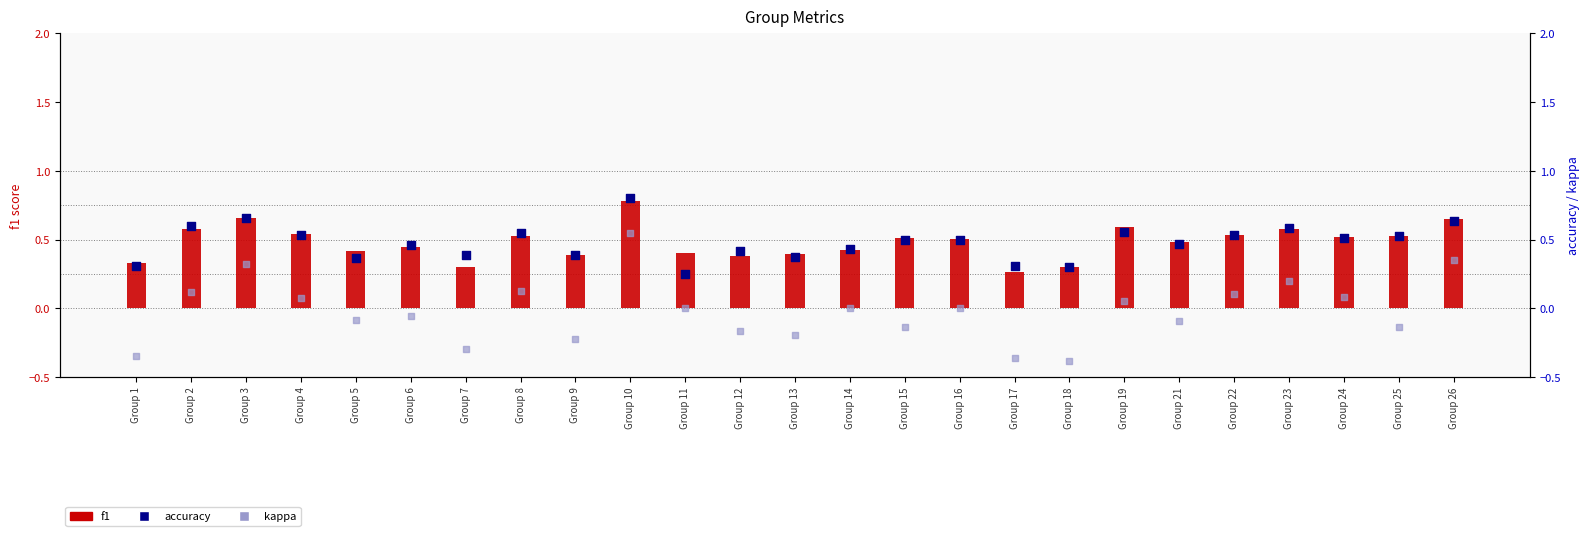

Which series has the largest total across all categories?

f1